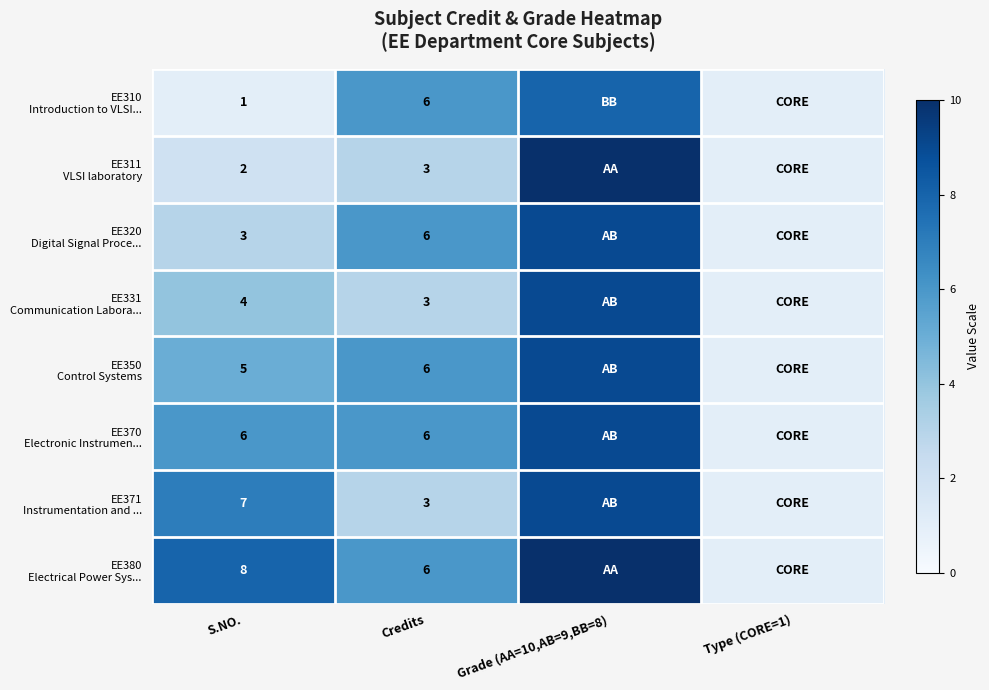

What is the difference between the EE380 Electrical Power Sys... values at Credits and Grade (AA=10,AB=9,BB=8)?

4